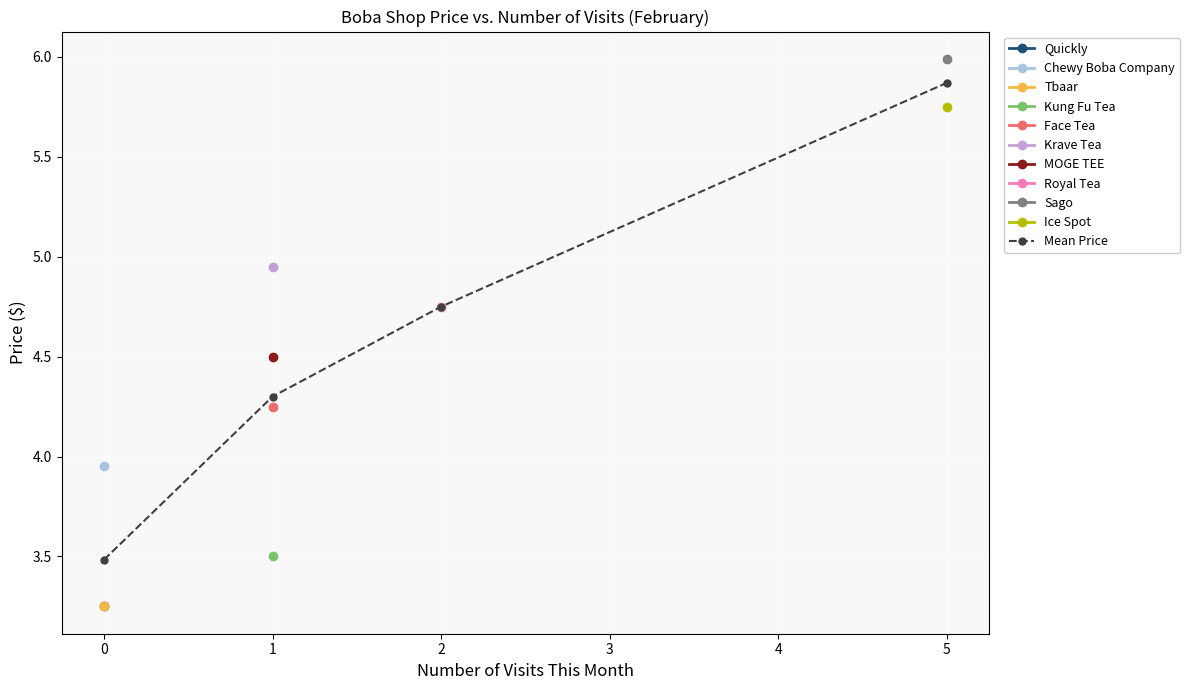

Rank the categories by Mean Price value from highest to lowest.

5, 2, 1, 0